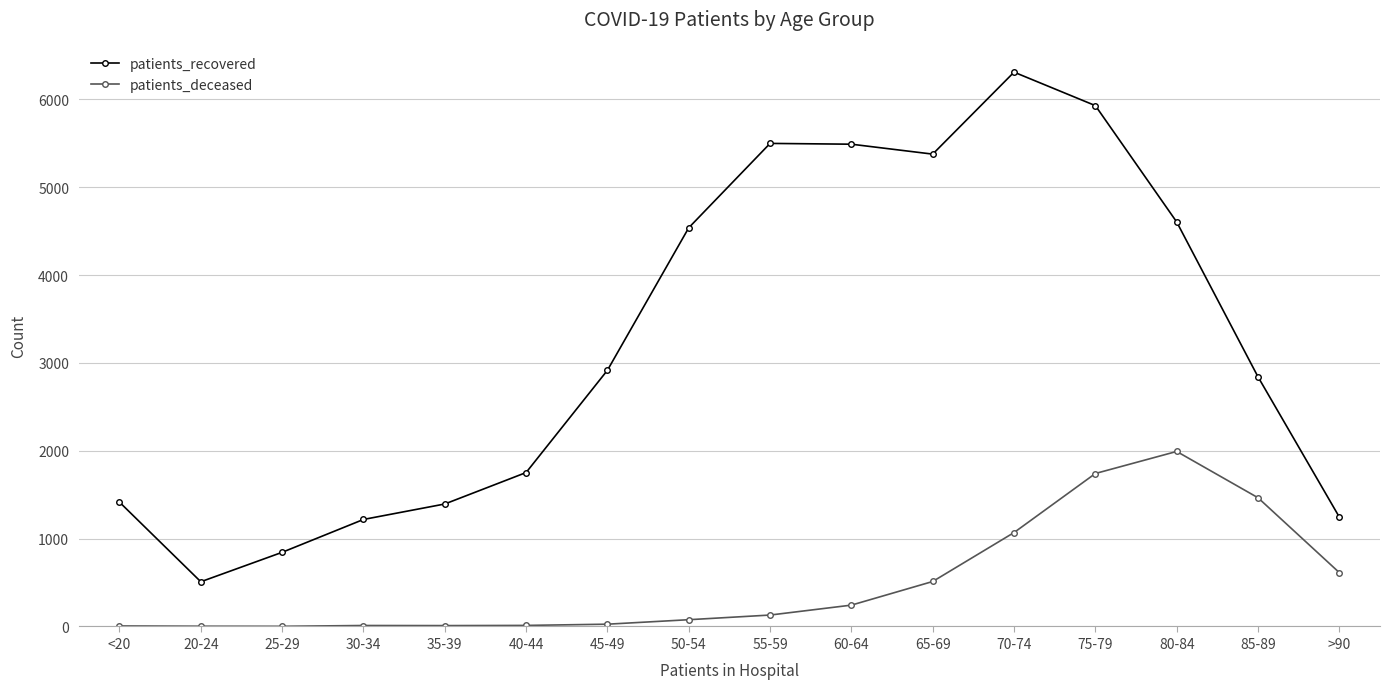

Which series changed the most between 60-64 and 65-69?

patients_deceased